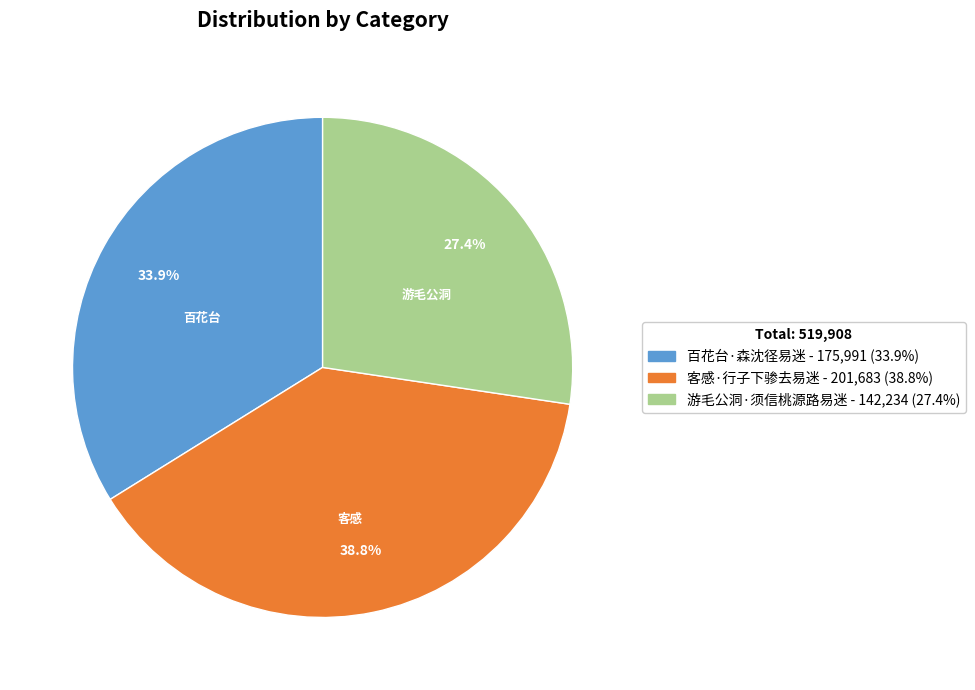

Is there any slice that represents more than half of the pie?

No